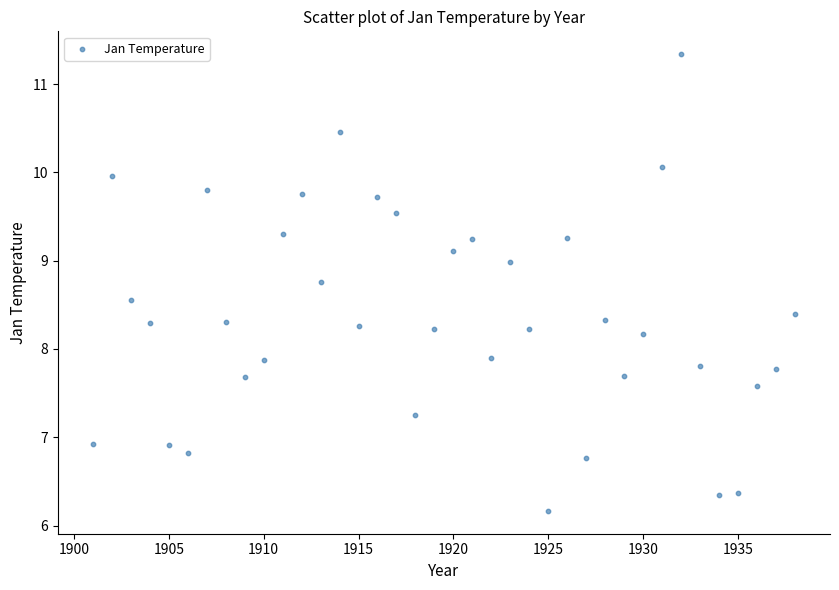

What is the range of Y values (max minus min)?

5.2